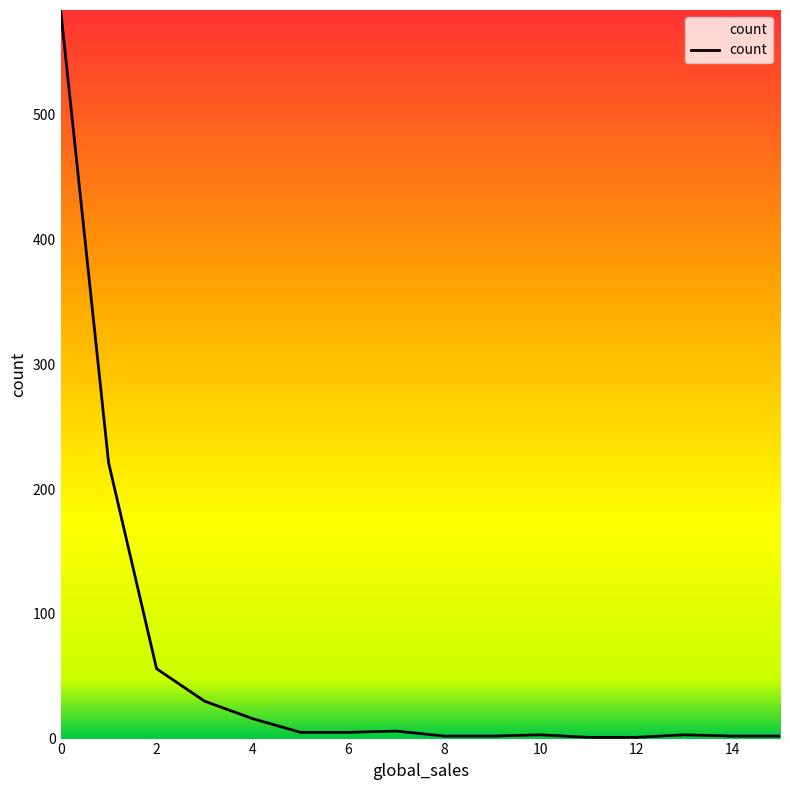

What is the difference between the maximum and minimum values?

583